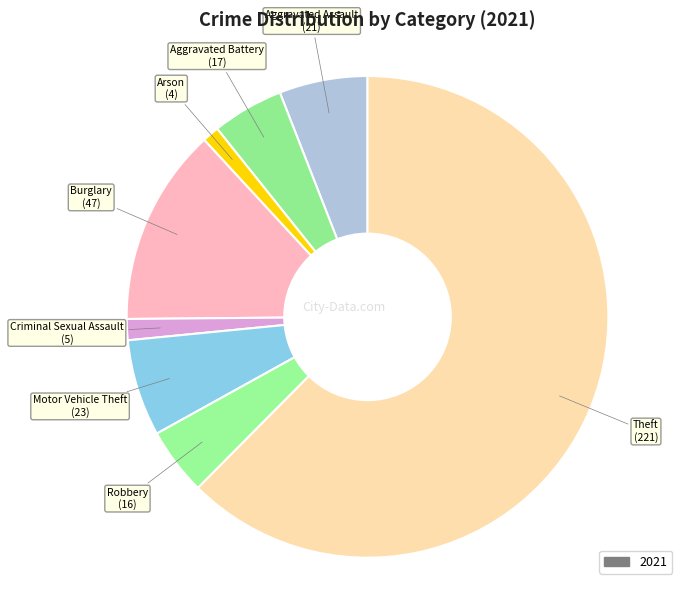

What is the largest slice in the pie chart?

Theft